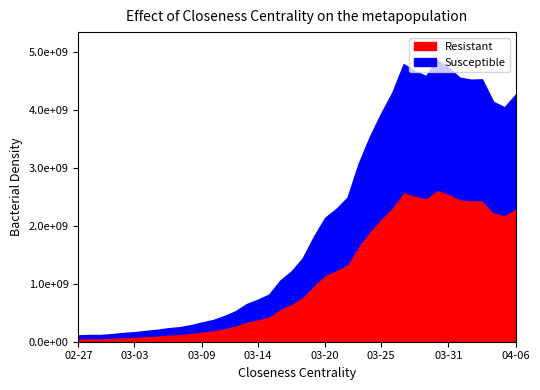

How many lines are shown in the chart?

2